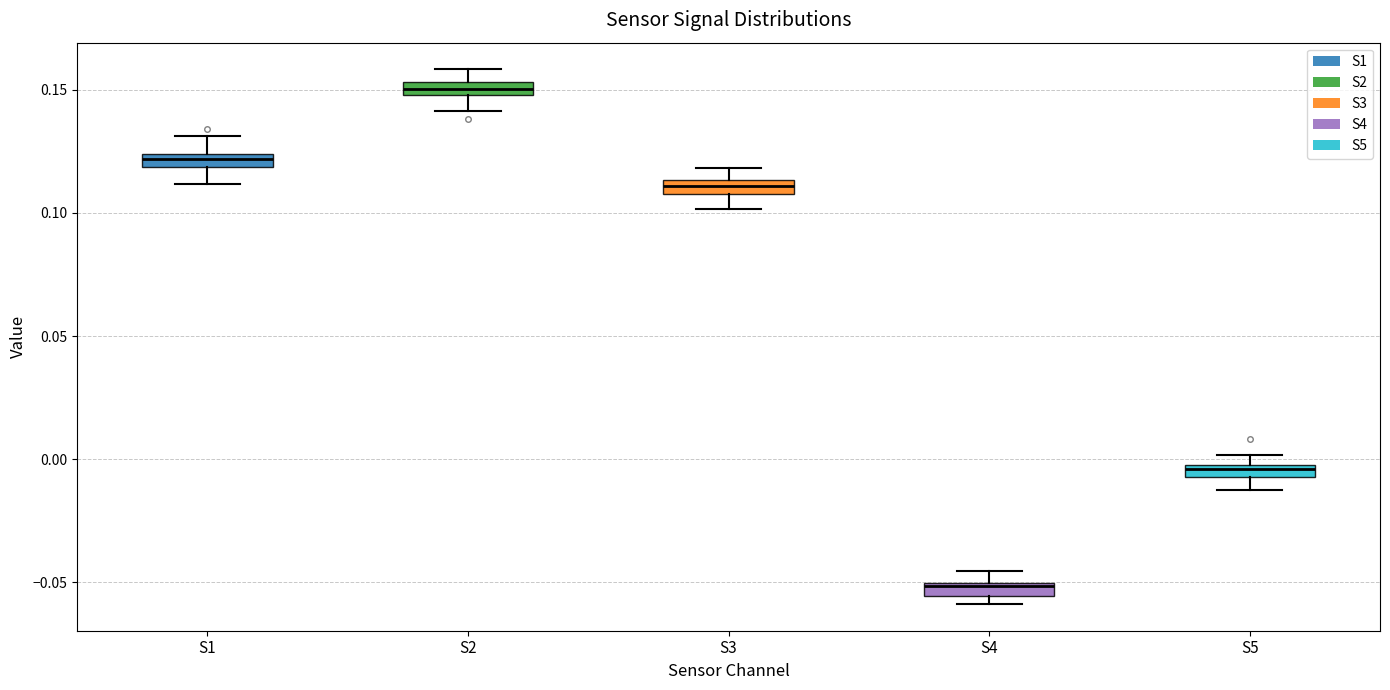

Where does the lower whisker of the box for S5 end on the y-axis? The values are not printed on the chart, so give them approximately, as read against the axis.

-0.015